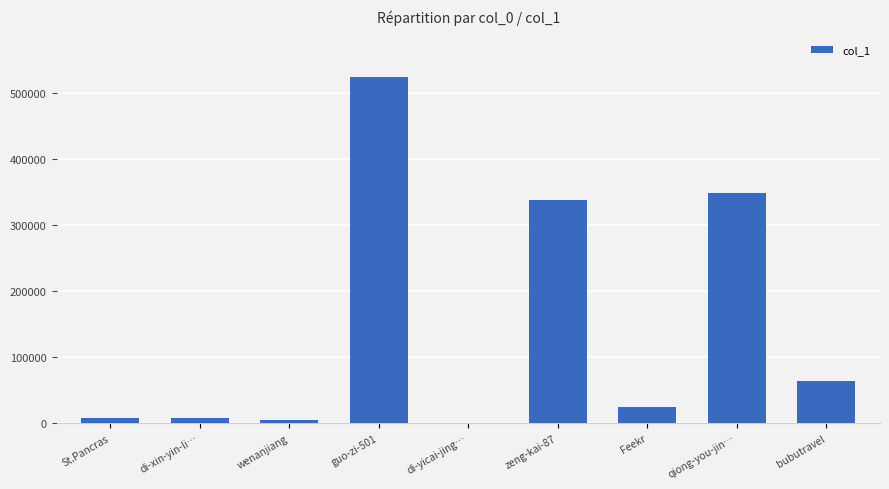

True or false: the data shows 523892 at guo-zi-501.

True